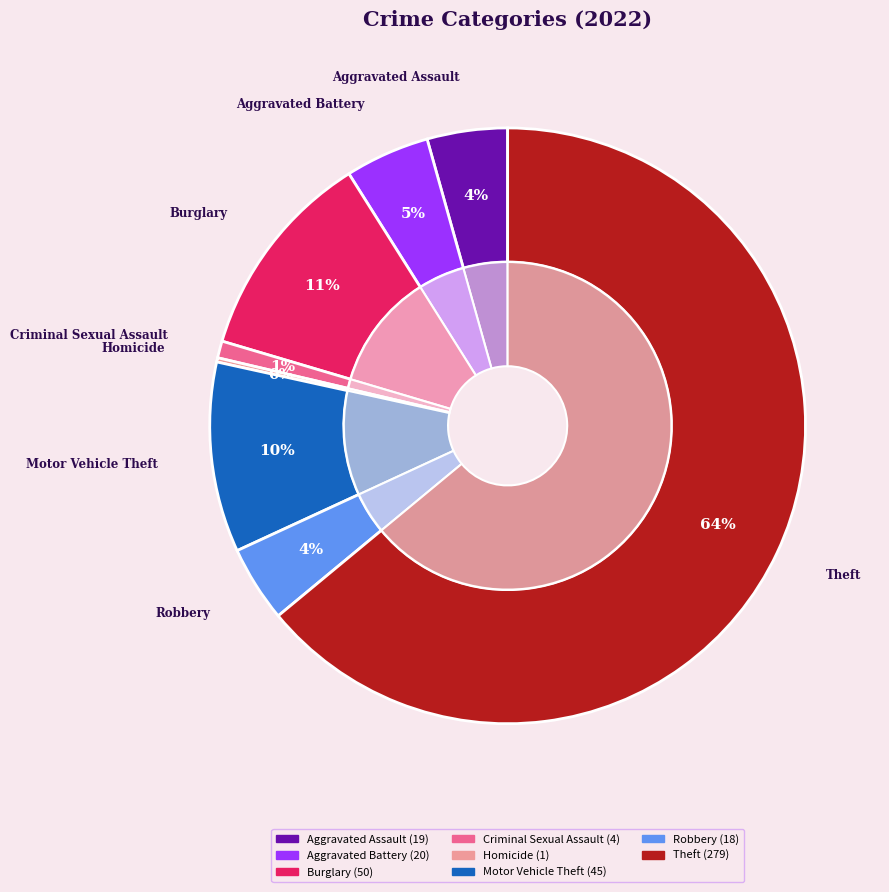

Does Theft represent more than half of the total?

Yes